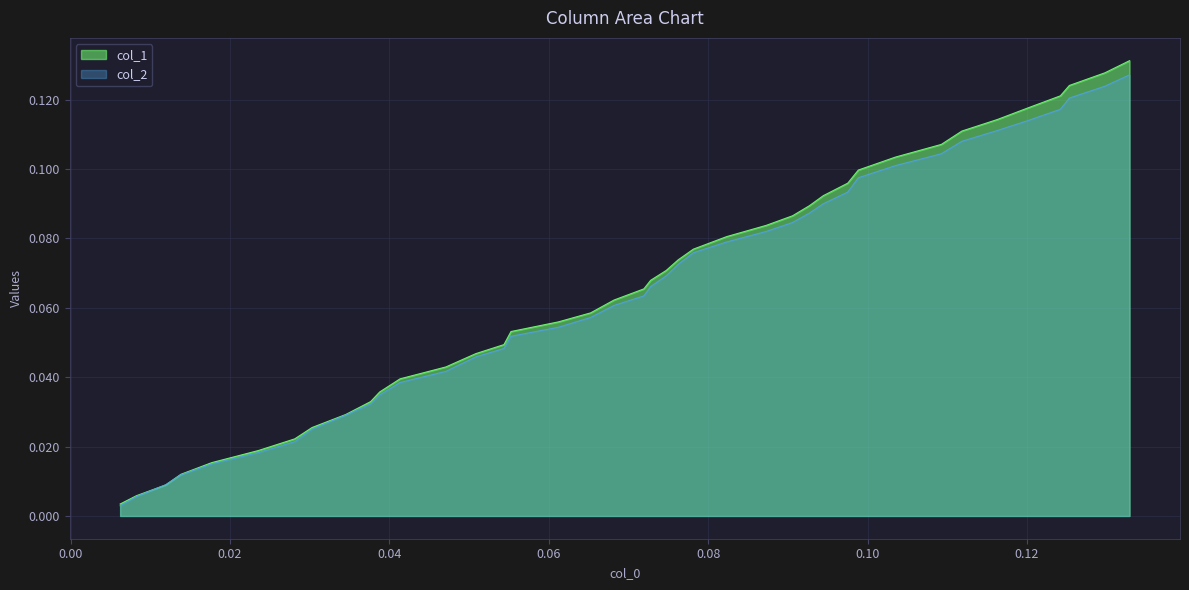

Which series has the largest range (max minus min)?

col_1